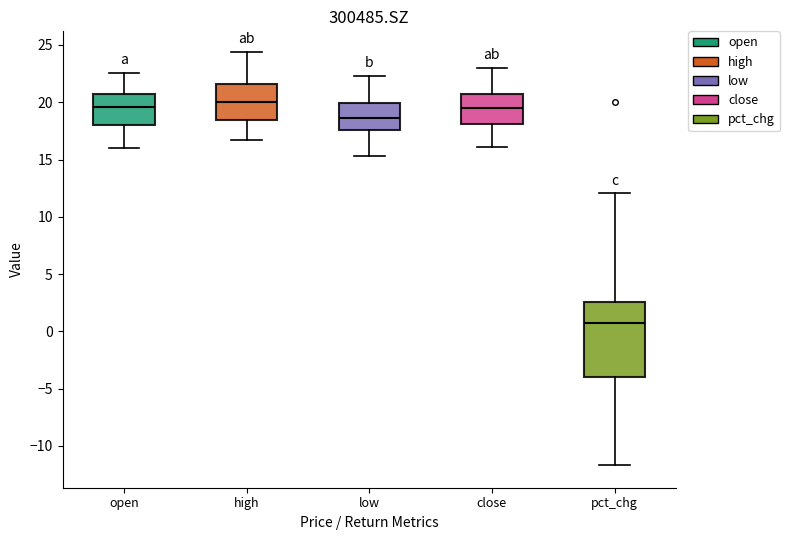

Reading left to right, read every box against the y-axis: the position of its median line, the range the box covers, and the ends of its whiskers. The values are not printed on the chart, so give them approximately, as read against the axis.

open: median 19.5, box 18.0 to 20.5, whiskers 16.0 to 22.5
high: median 20.0, box 18.5 to 21.5, whiskers 16.5 to 24.5
low: median 18.5, box 17.5 to 20.0, whiskers 15.5 to 22.5
close: median 19.5, box 18.0 to 21.0, whiskers 16.0 to 23.0
pct_chg: median 0.5, box -4.0 to 2.5, whiskers -11.5 to 12.0